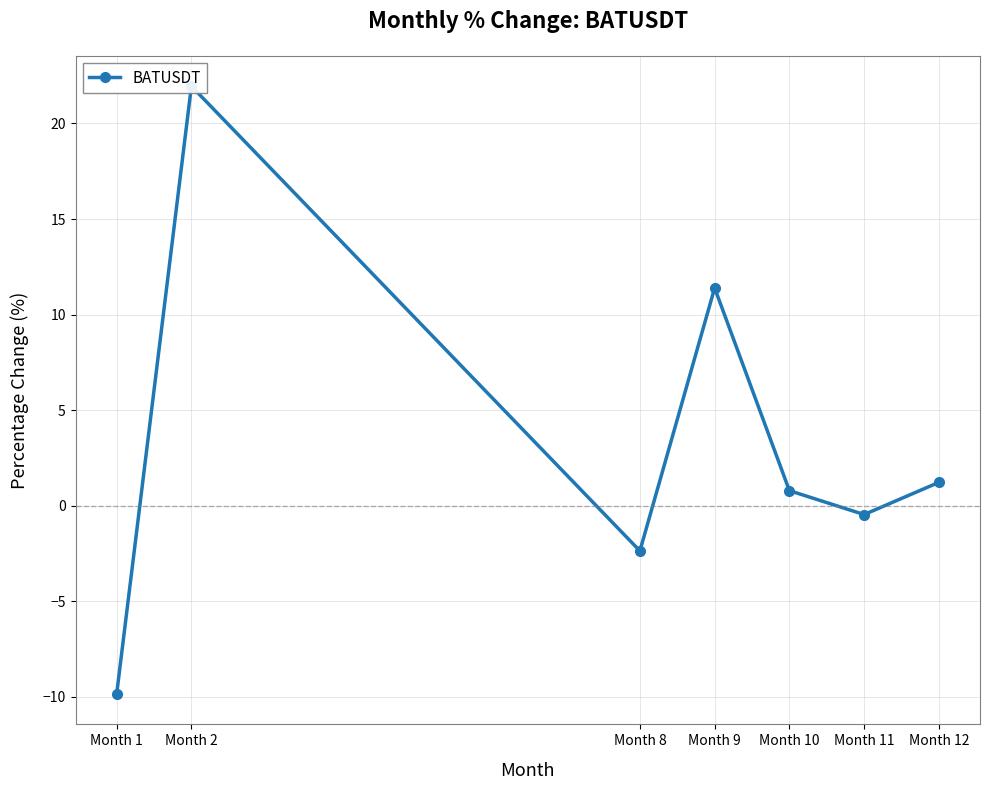

The chart shows a value of -2.4 at Month 8. True or false?

True